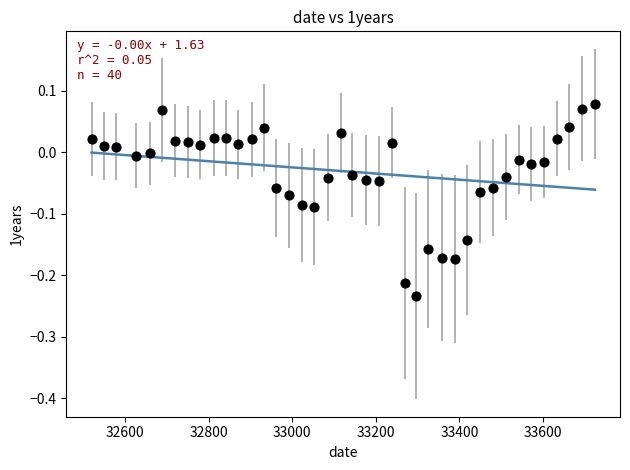

What is the range of X values (max minus min)?

1204.0